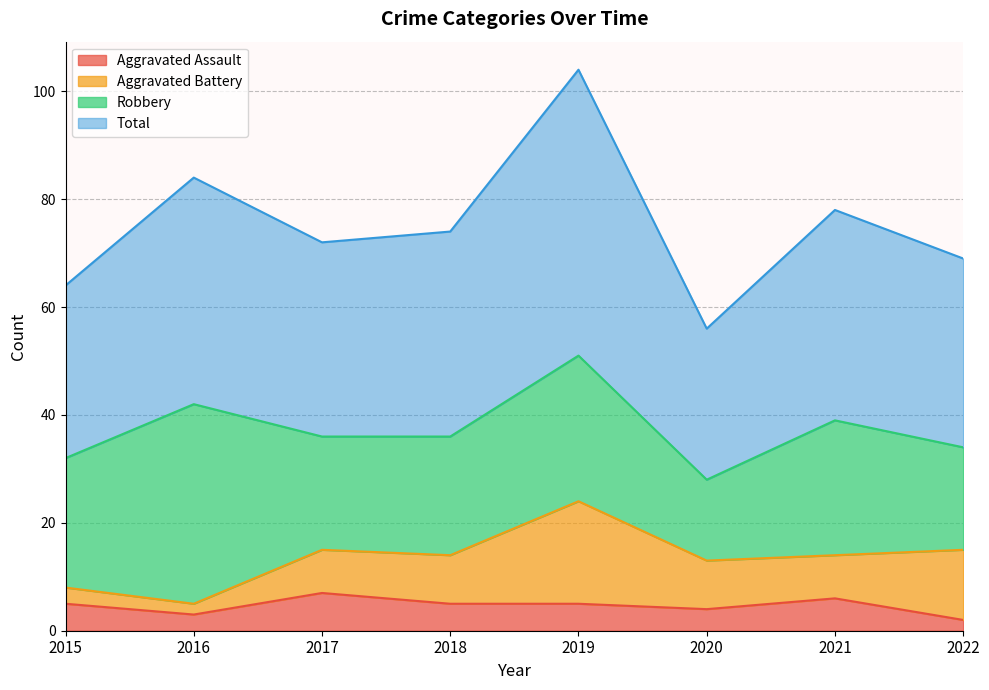

What is the sum of all Total values?

601